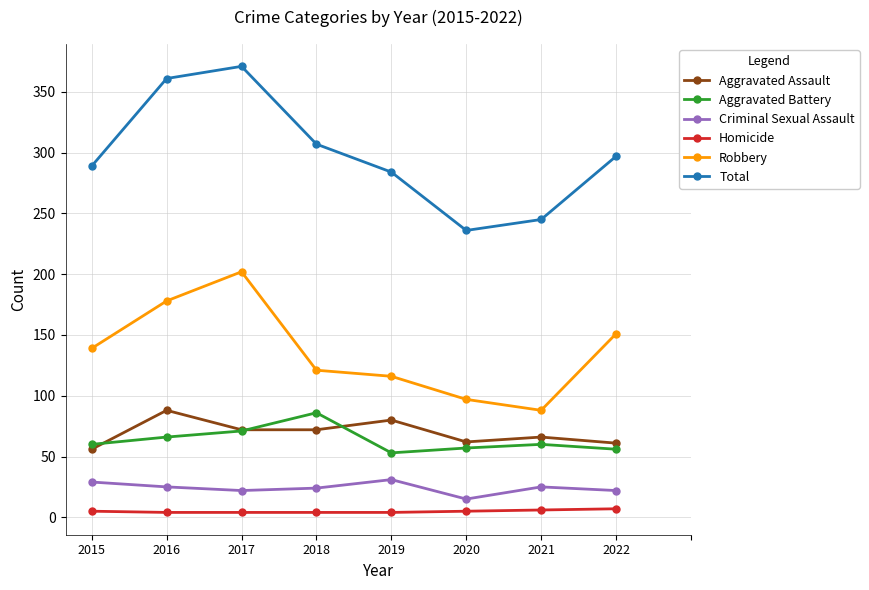

What is the value of the Total point at the 4th from the left?

307